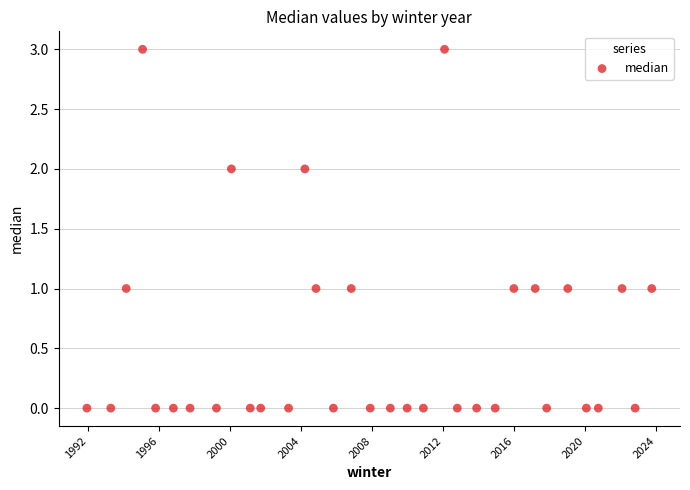

What is the range of Y values (max minus min)?

3